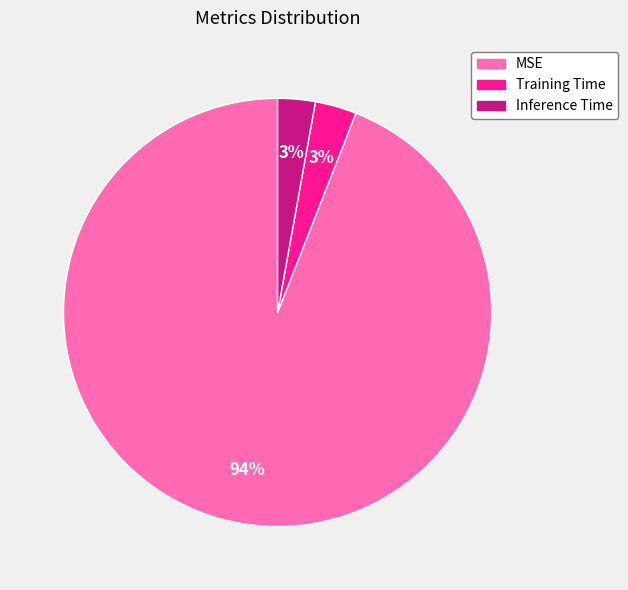

Combined, do MSE and Training Time account for over 50%?

Yes